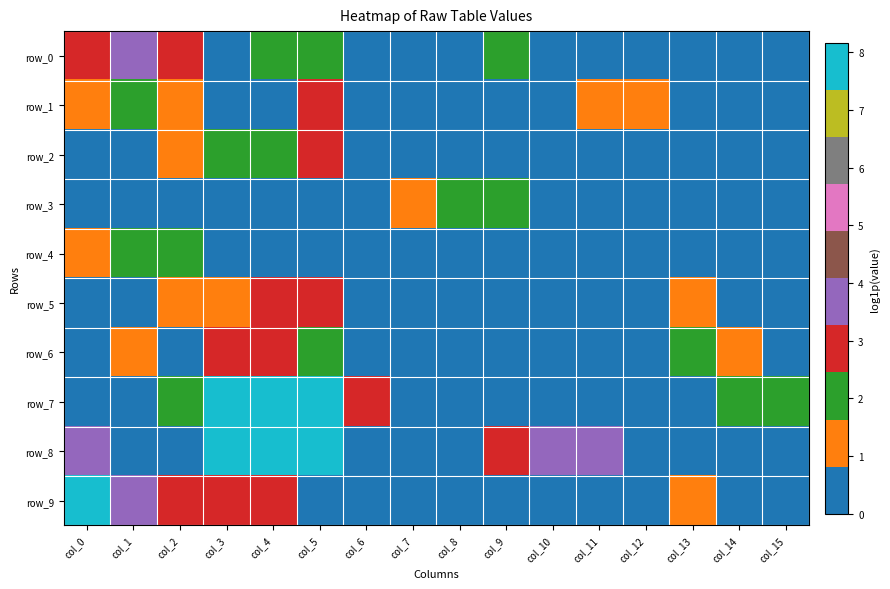

True or false: row_9 has a value of 4.7 at col_5.

False